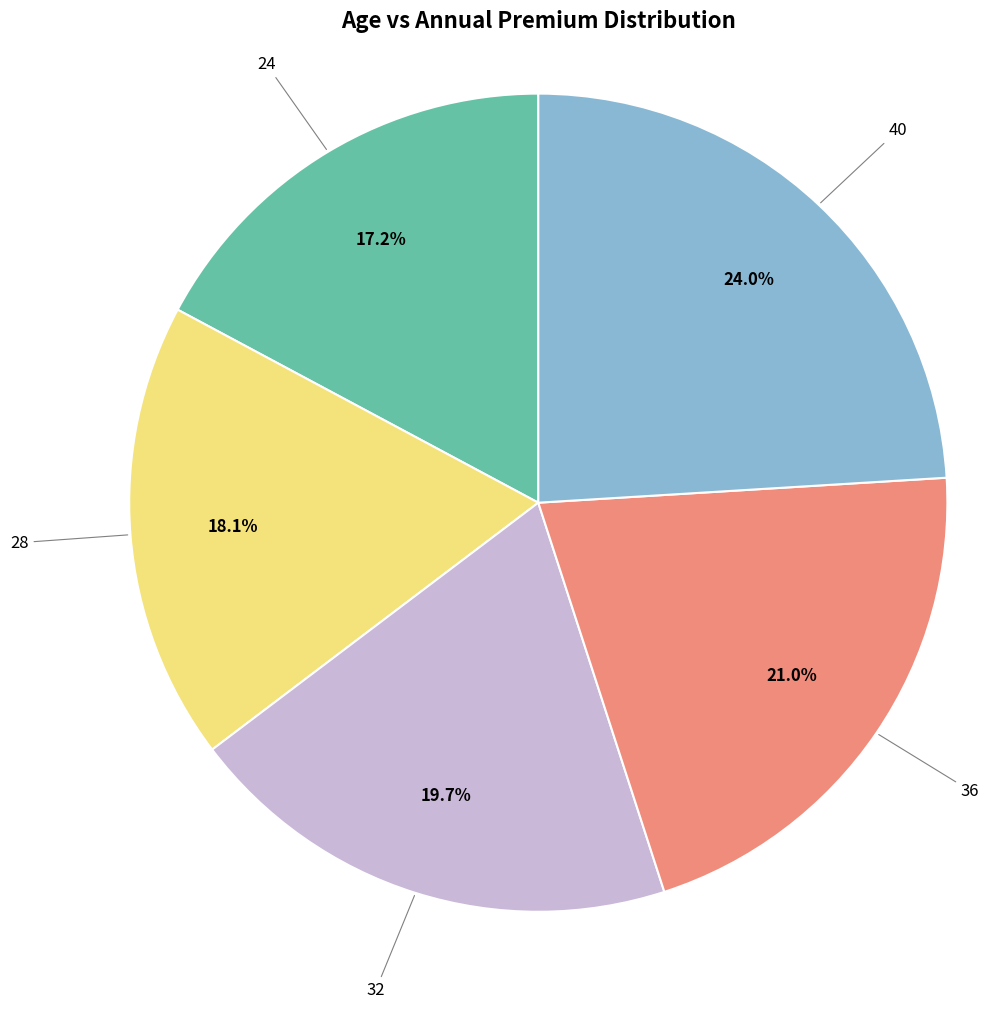

How much of the chart is everything except 24?

82.8%